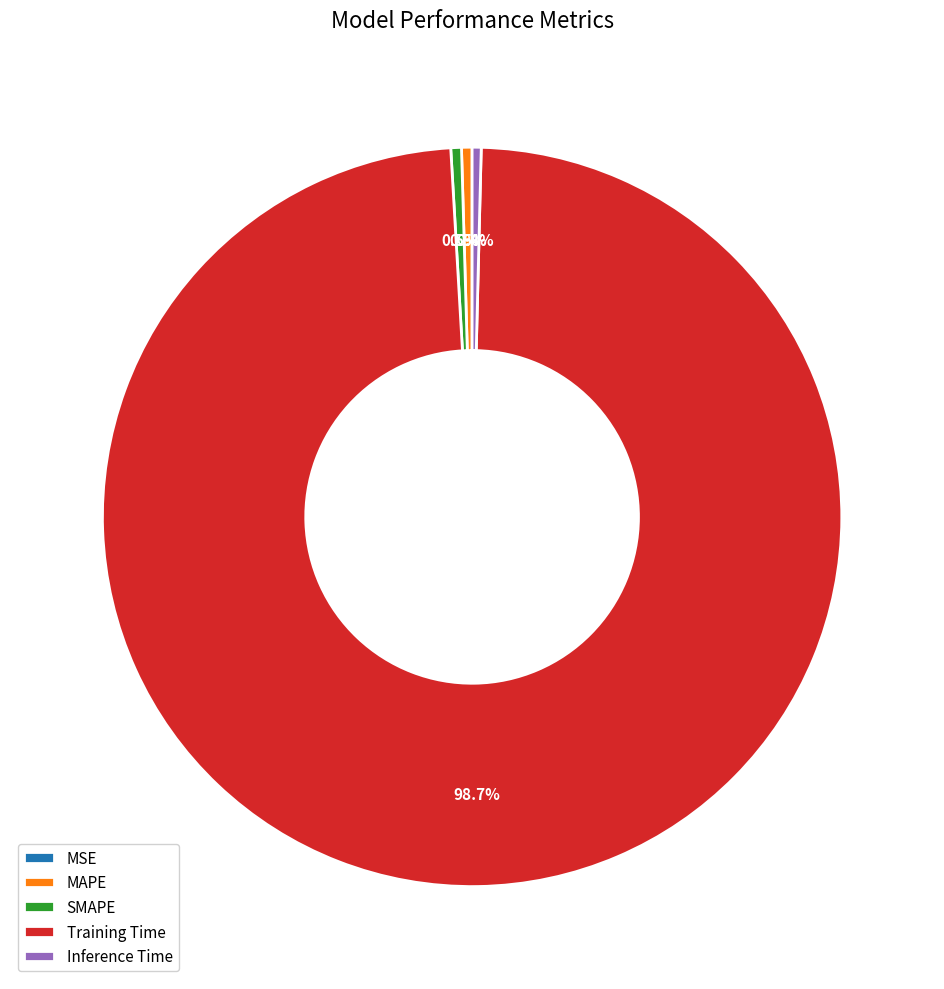

Which has a higher value, Training Time or SMAPE?

Training Time